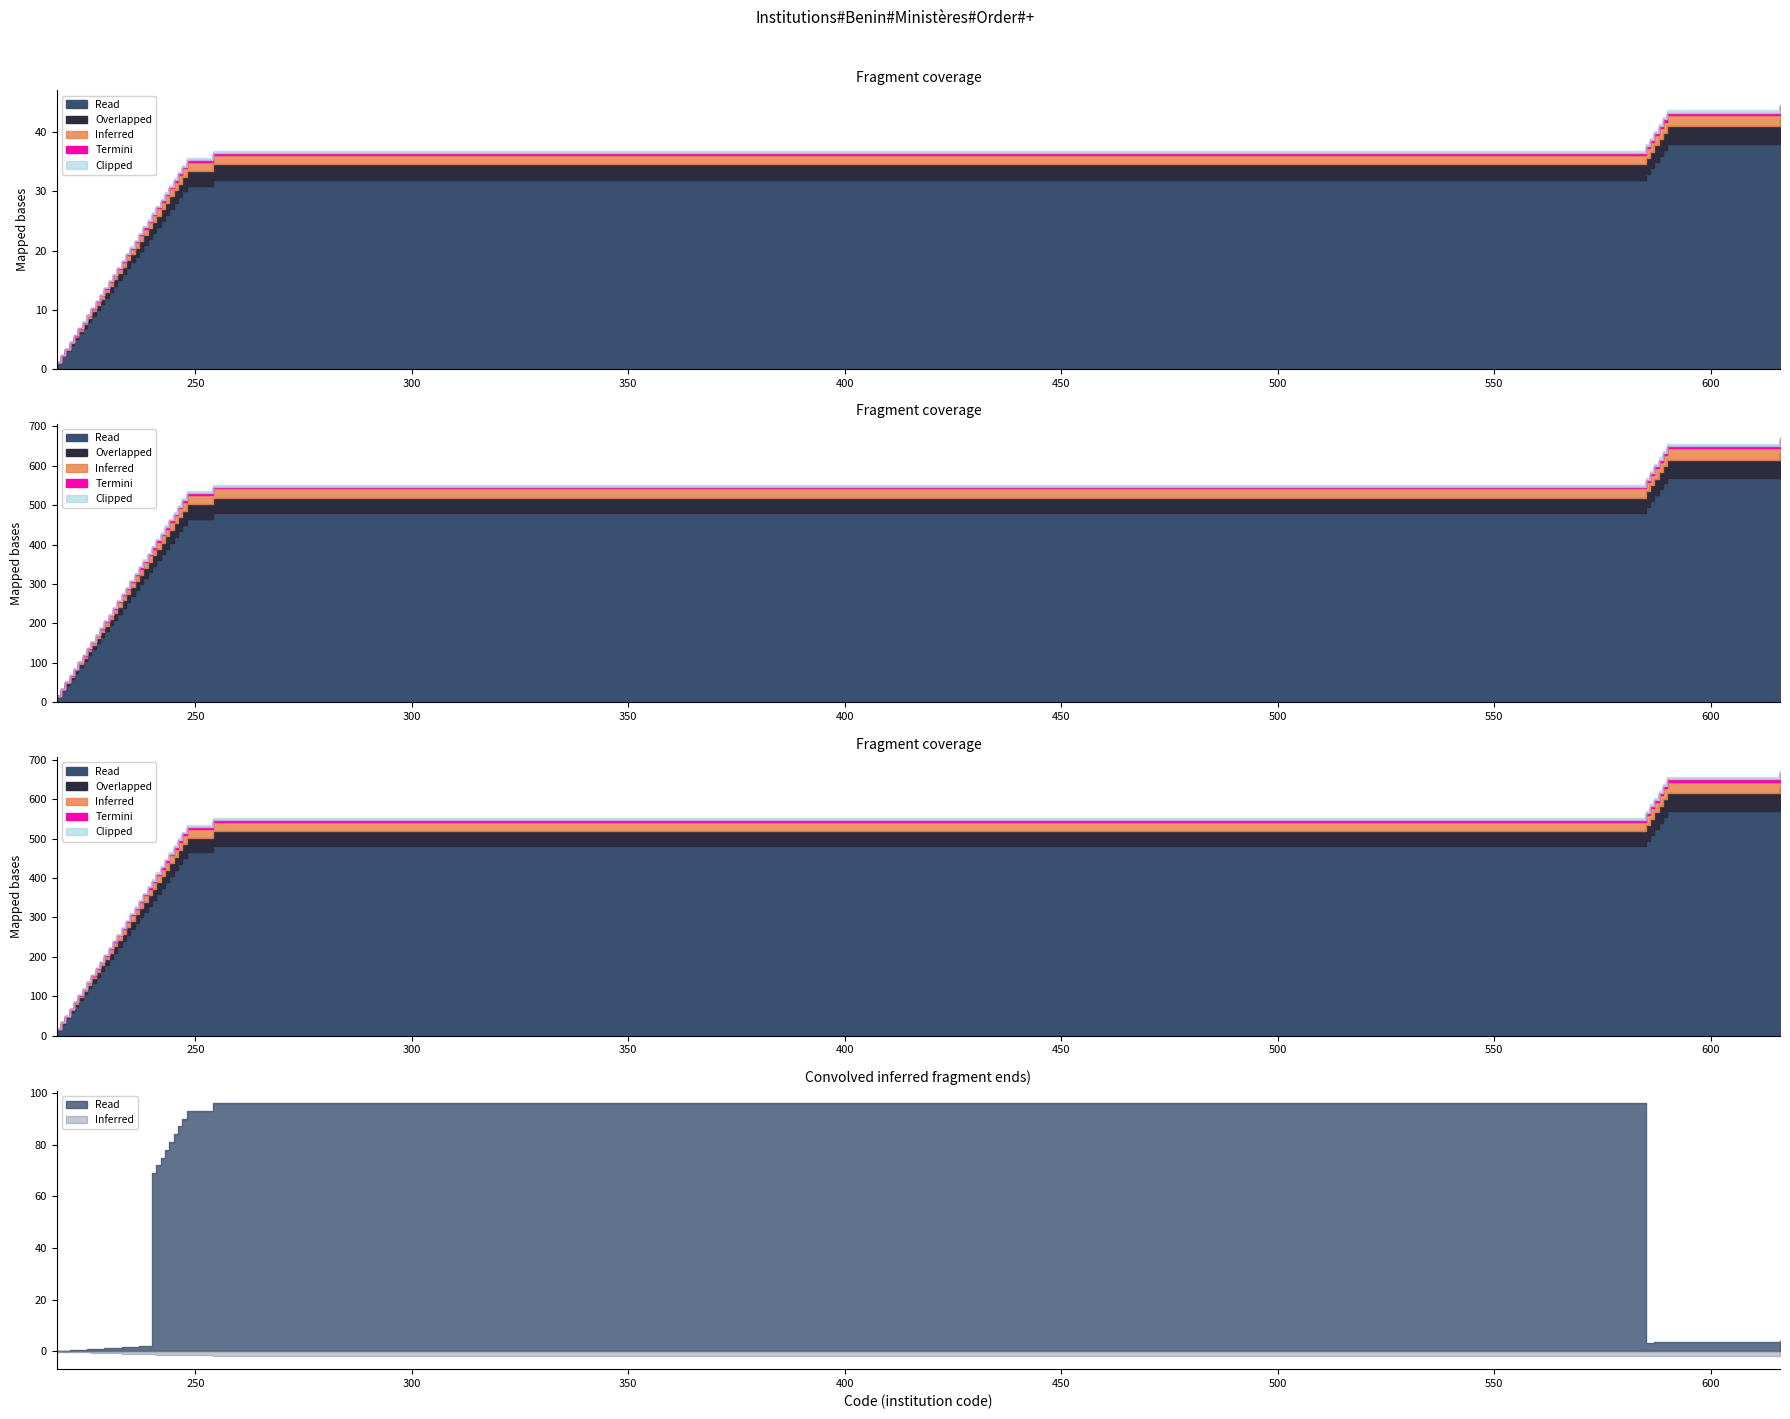

How many lines are shown in the chart?

5